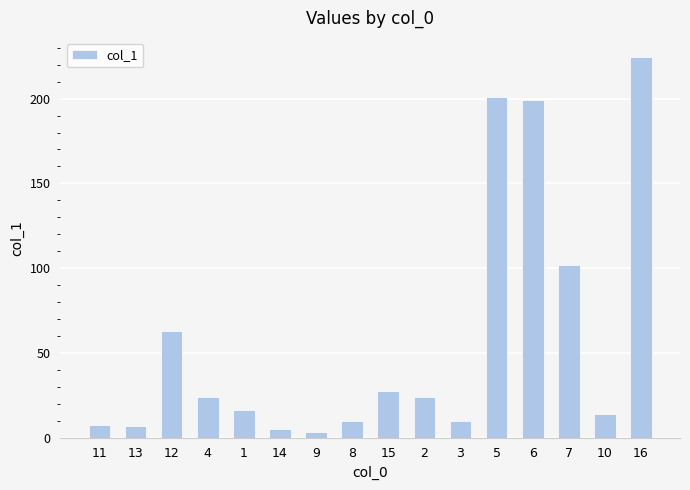

What is the smallest value displayed?

3.5